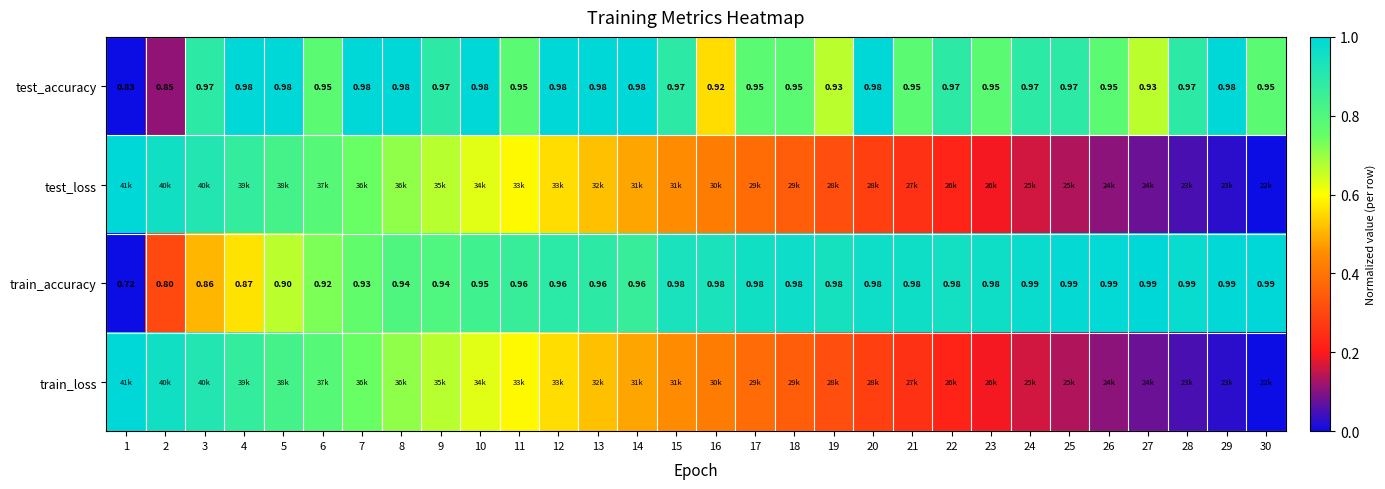

At how many categories does at least one series exceed 0?

30